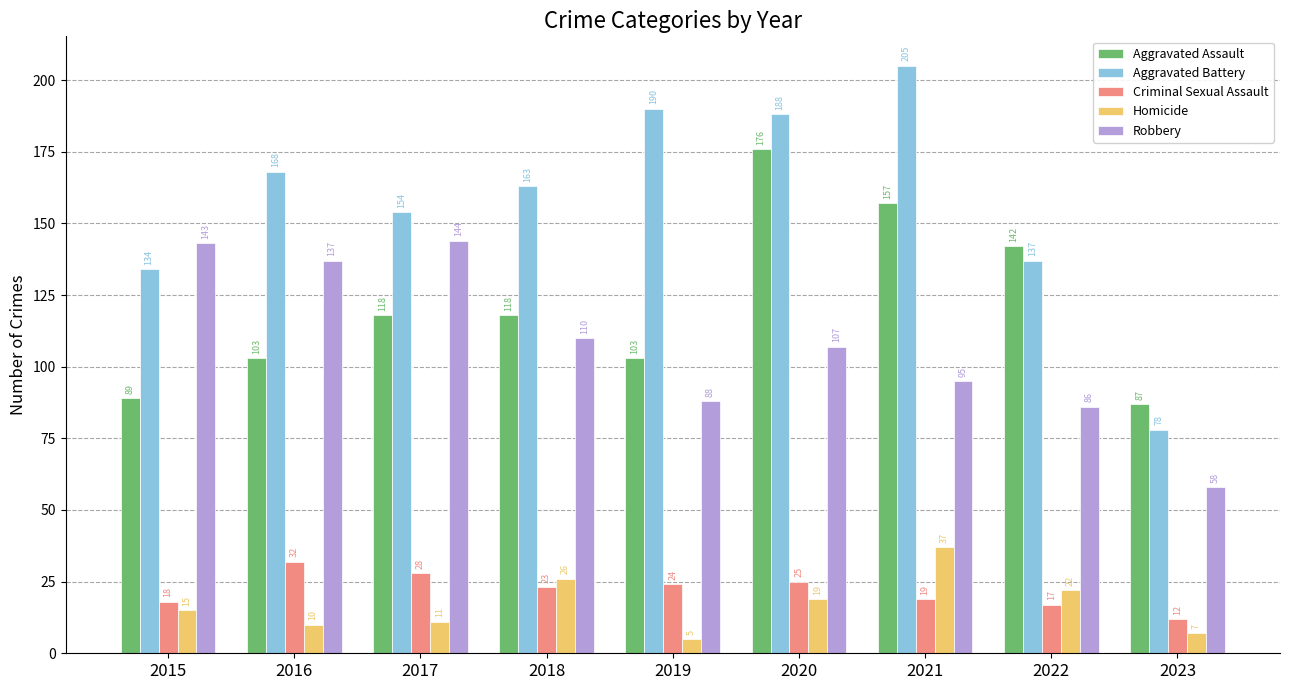

Which series has the largest range (max minus min)?

Aggravated Battery